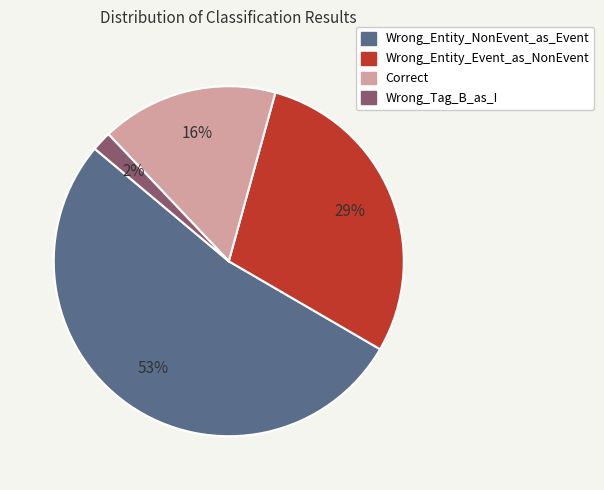

Is there a majority slice in this chart?

Yes